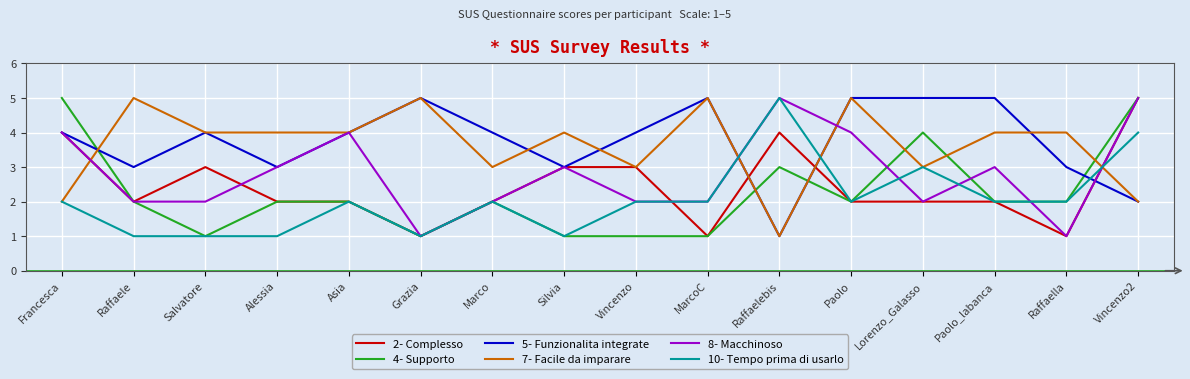

True or false: 5- Funzionalita integrate and 4- Supporto intersect in this chart.

True